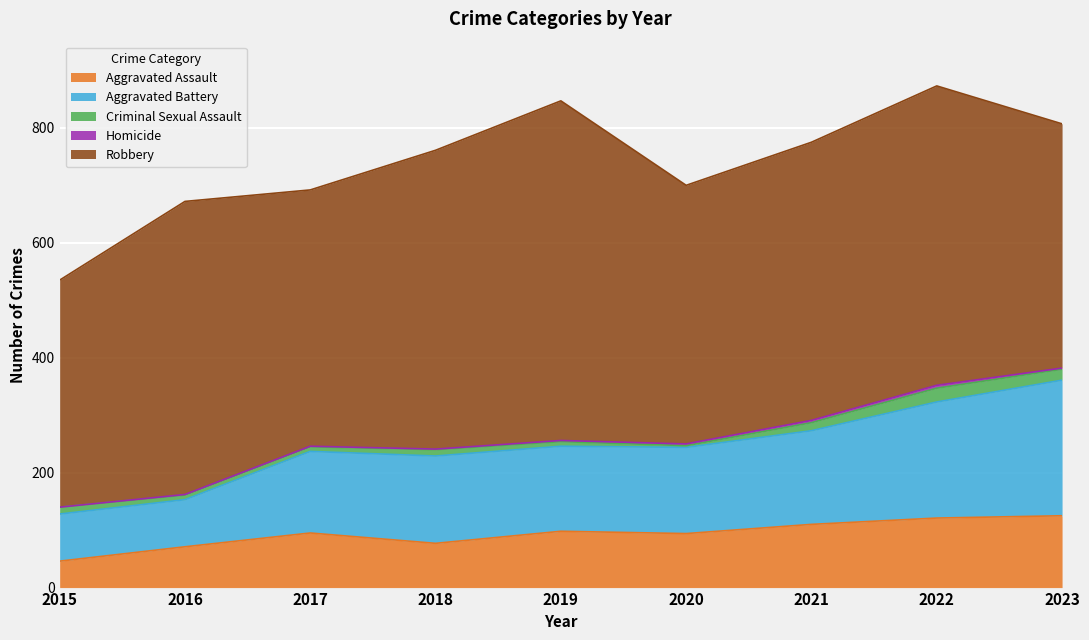

List the labels in order of Aggravated Battery value, largest first.

2023, 2022, 2021, 2018, 2020, 2019, 2017, 2015, 2016